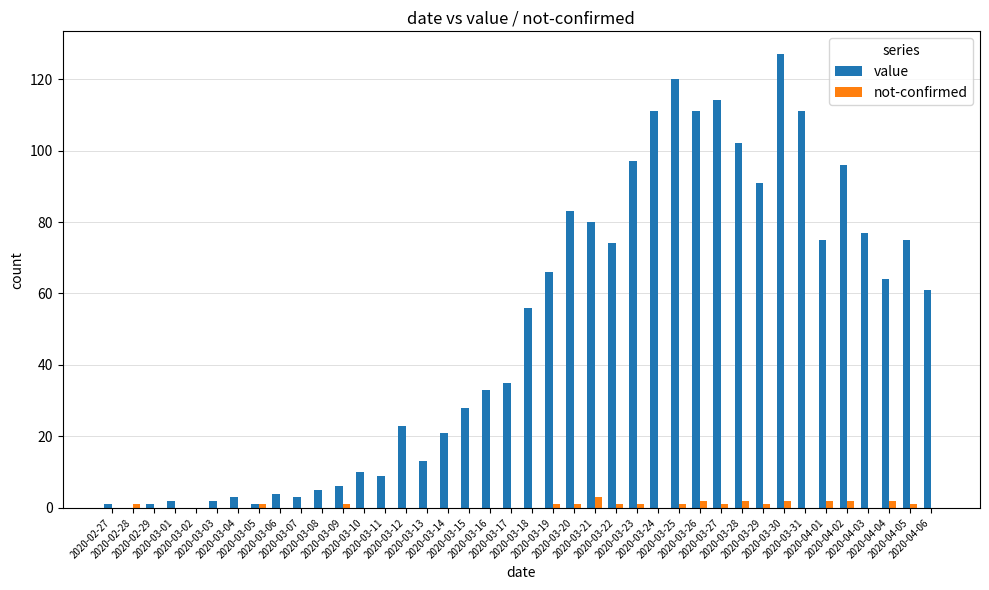

What is the maximum value shown in the chart?

127